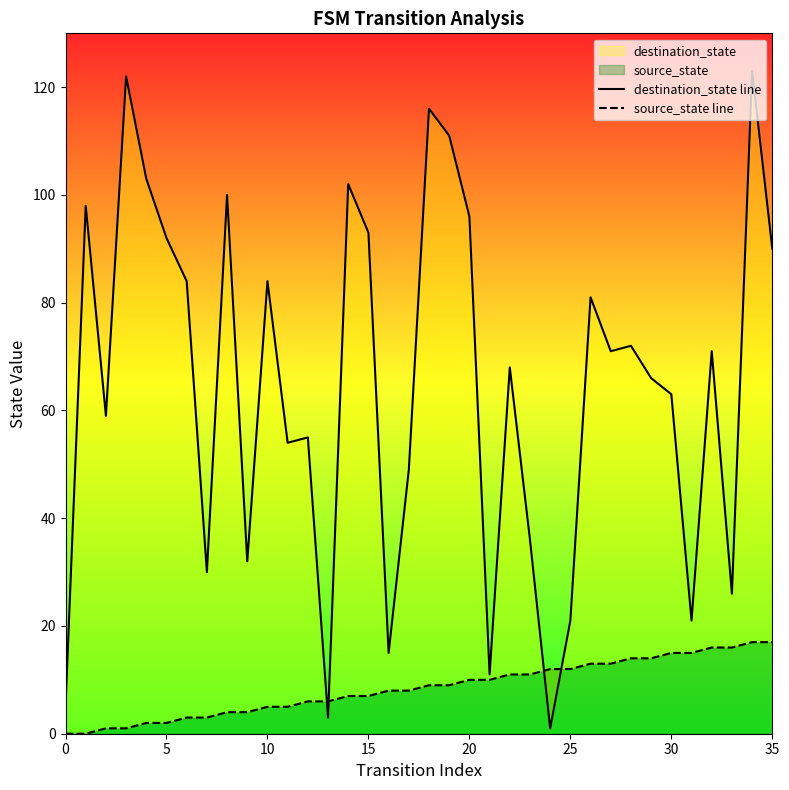

What is the average value of the source_state line series?

8